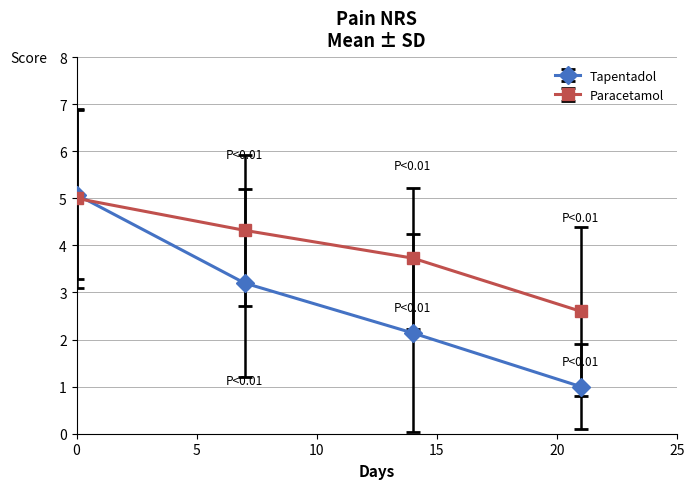

What is the sum of all Tapentadol values?

11.4